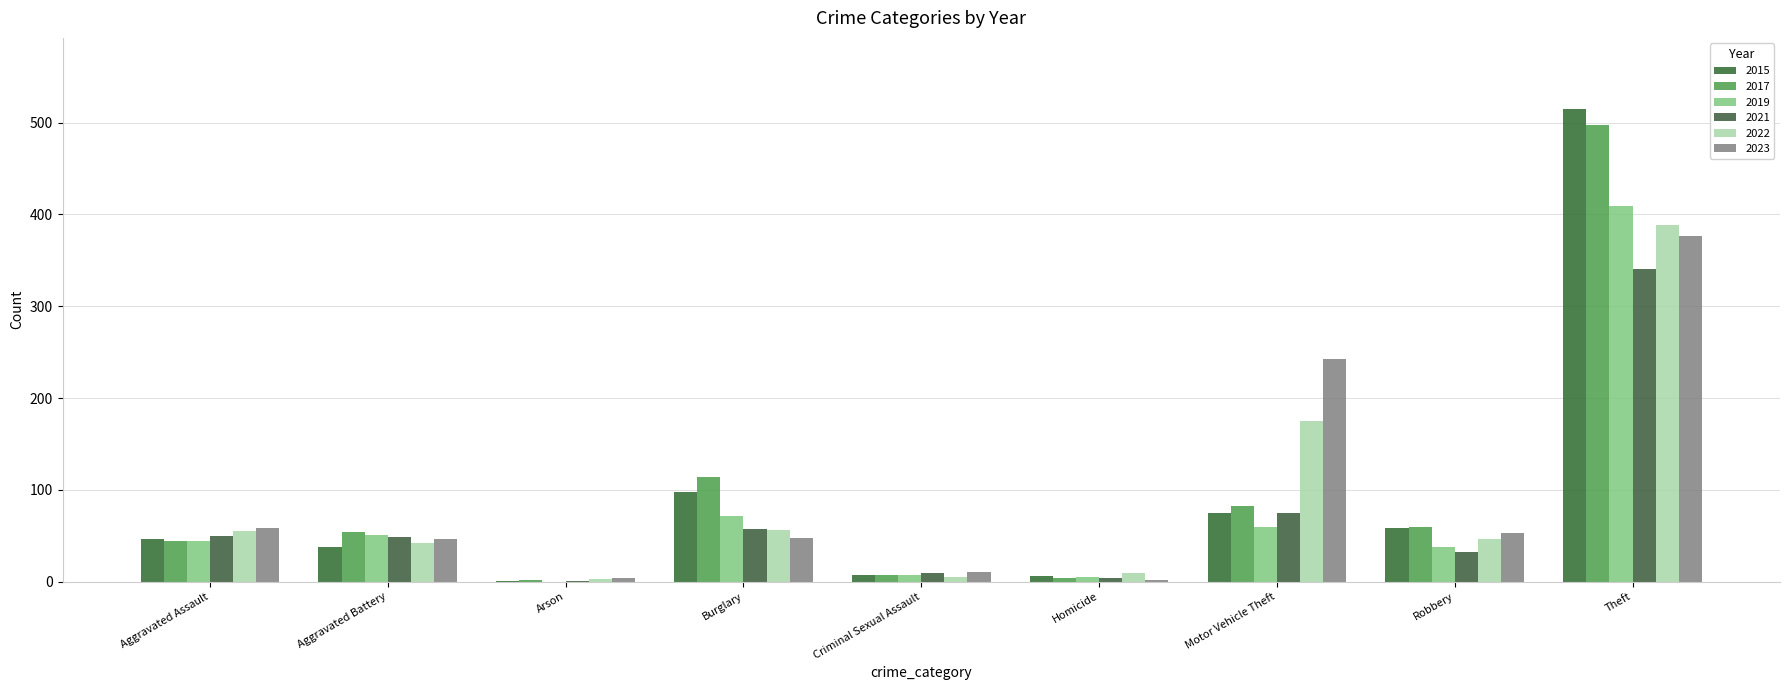

Are the bars grouped side by side (vs. stacked)?

Yes